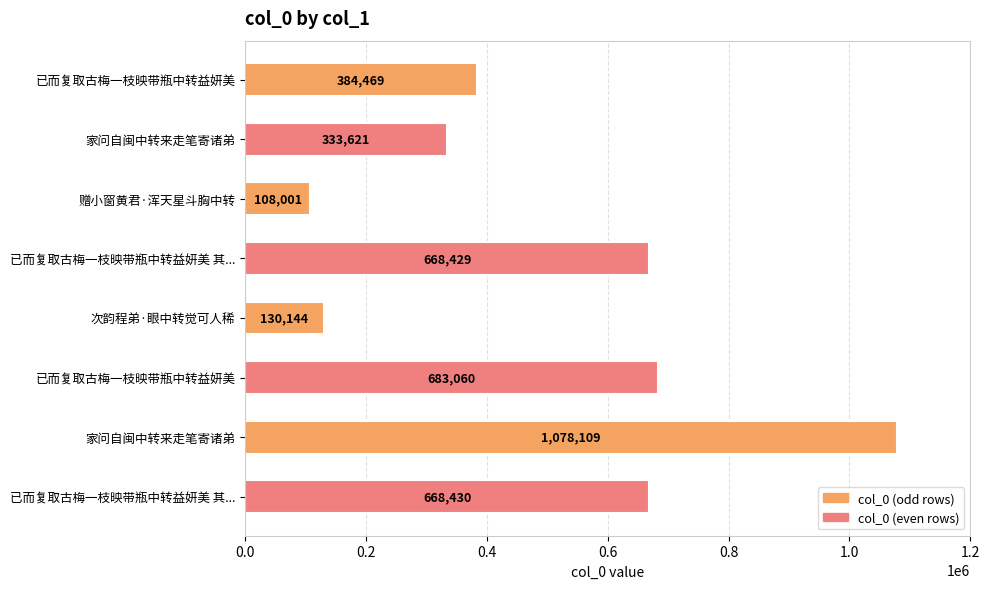

At which category does the chart reach its minimum across all series?

赠小窗黄君·浑天星斗胸中转